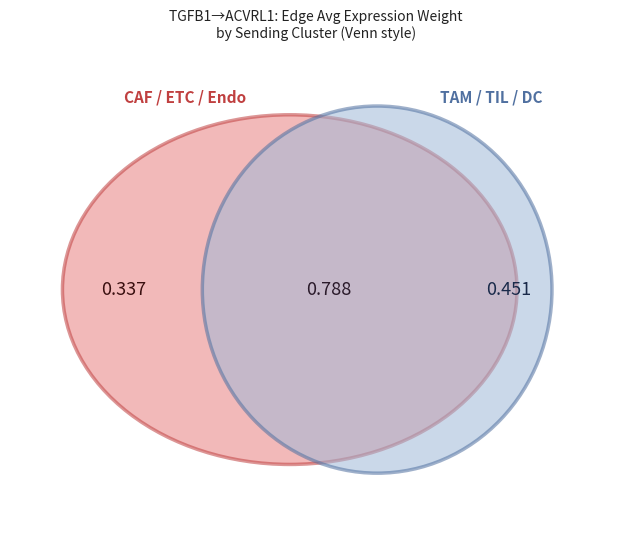

Is it true that ETC is 1% of the pie?

False